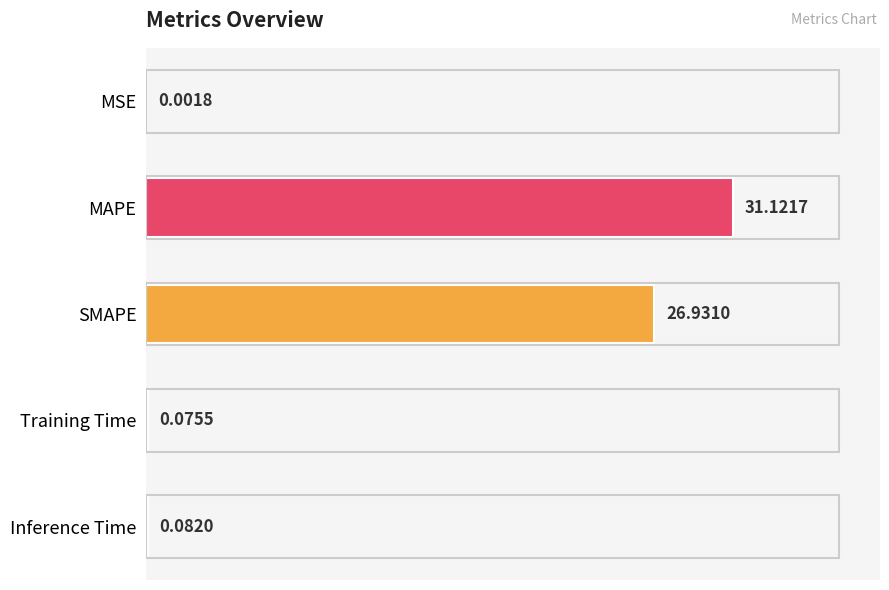

Are the bars horizontal?

Yes